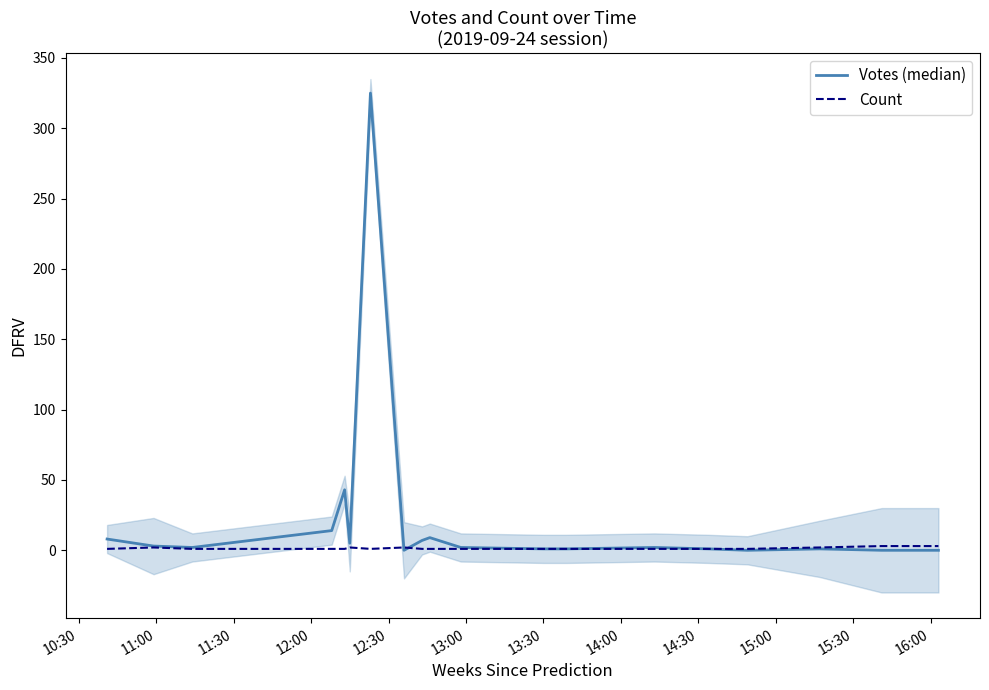

What are all the series names shown in the legend?

Votes (median), Count